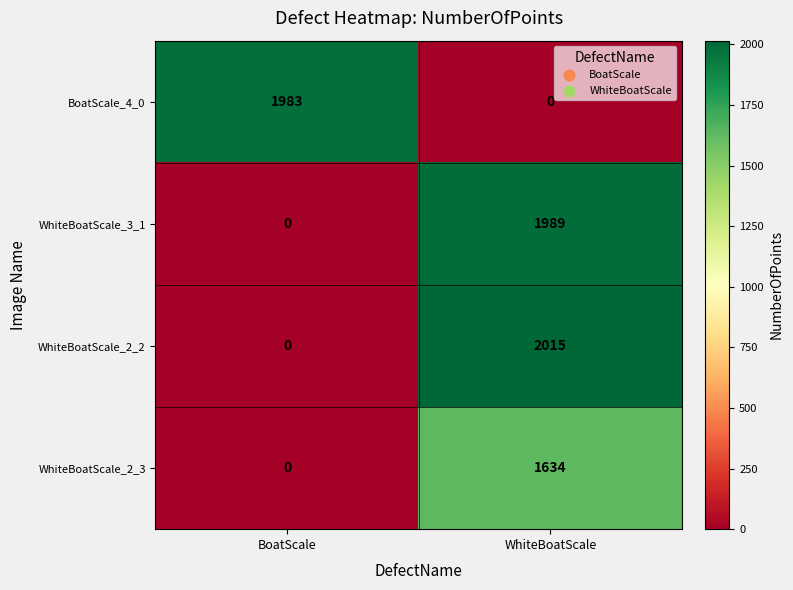

How many categories are shown in the chart?

2